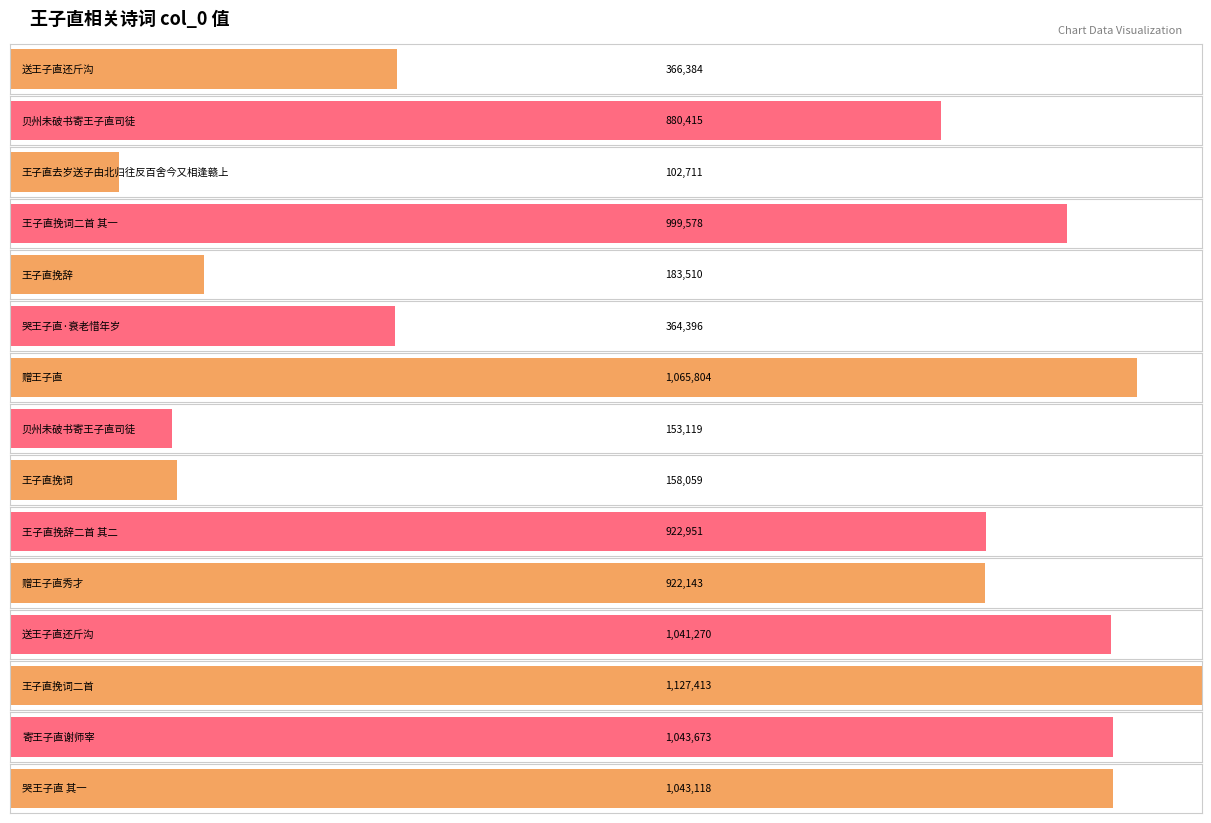

What is the ratio of the value at 贝州未破书寄王子直司徒 to the value at 寄王子直谢师宰?

0.8